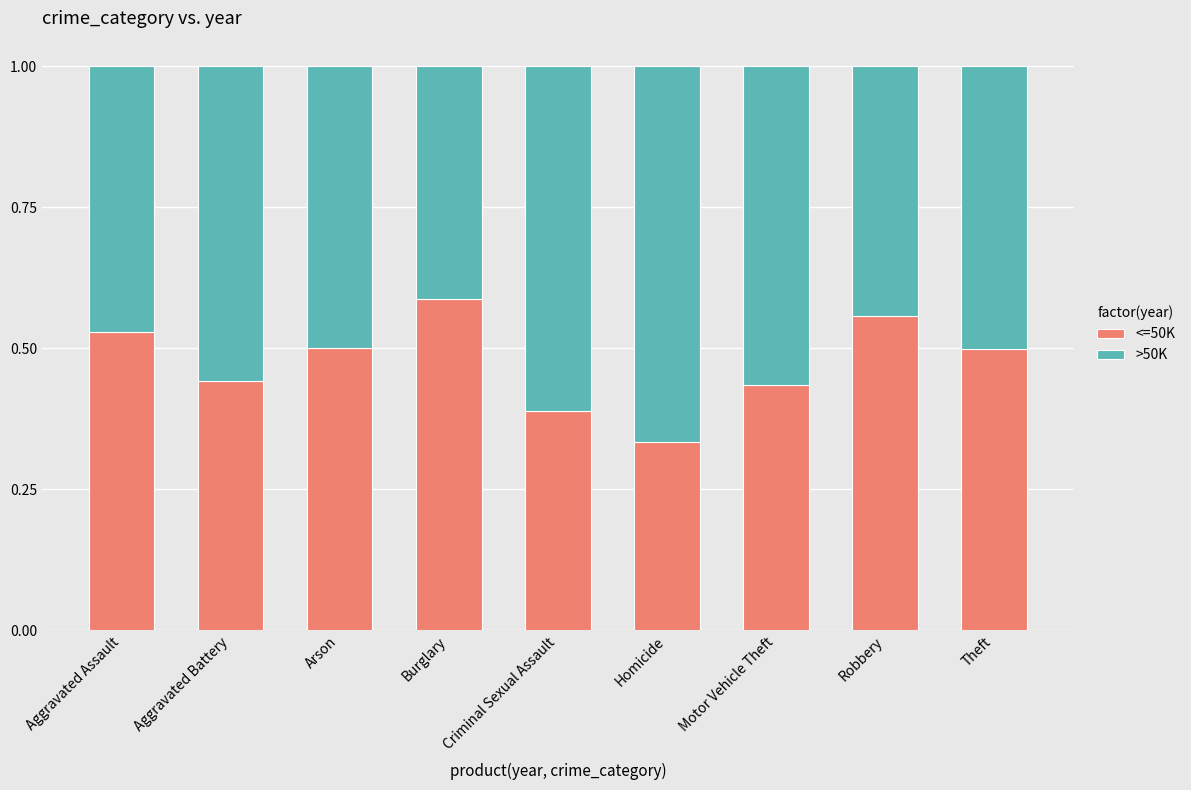

At which label does <=50K reach its minimum?

Homicide